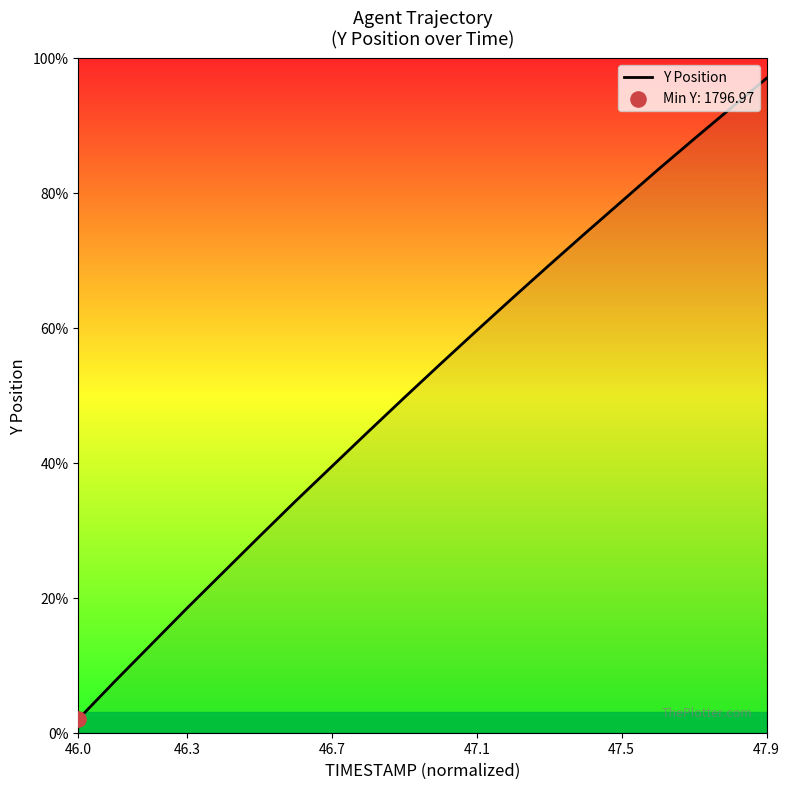

What is the smallest value displayed?

2.0